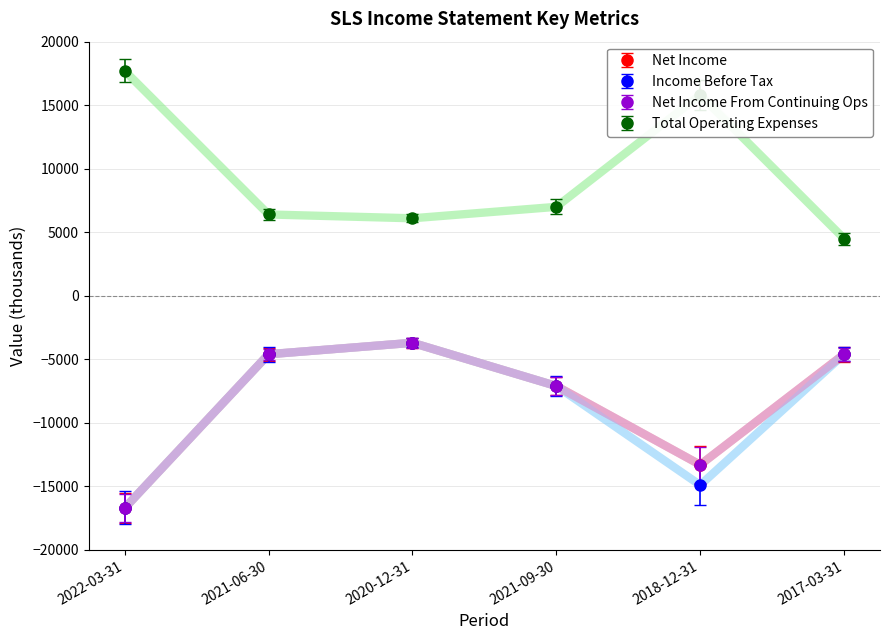

How many lines are shown in the chart?

4